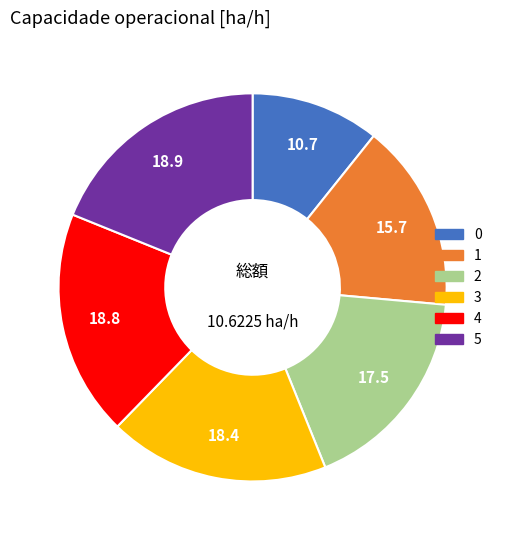

How many segments does this pie chart have?

6